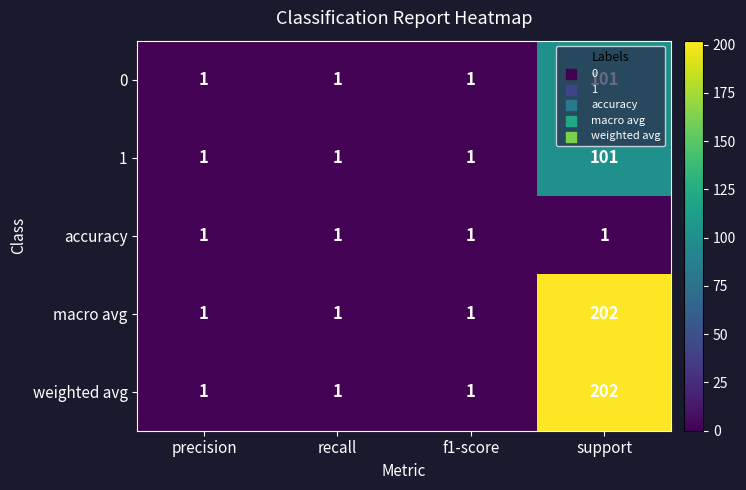

What is the sum of all weighted avg values?

205